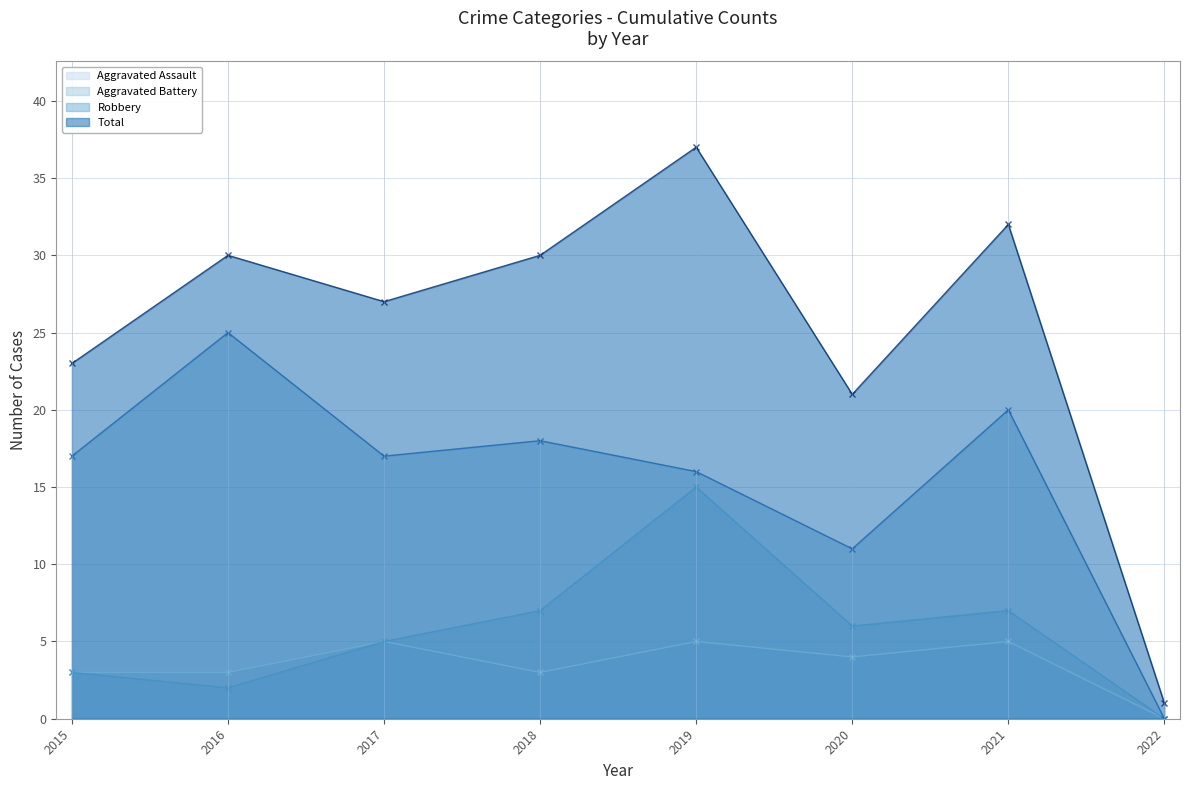

How many lines are shown in the chart?

4